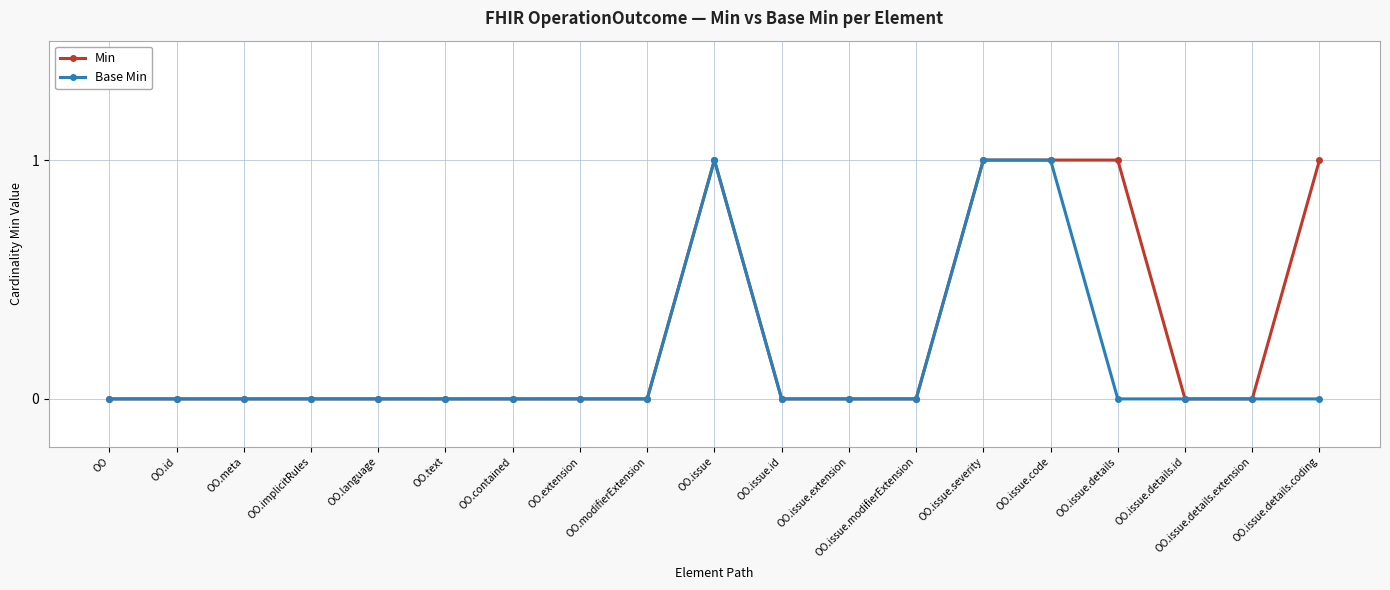

Reading left to right, extract all data points from this chart.

Min: 0	0	0	0	0	0	0	0	0	1	0	0	0	1	1	1	0	0	1
Base Min: 0	0	0	0	0	0	0	0	0	1	0	0	0	1	1	0	0	0	0